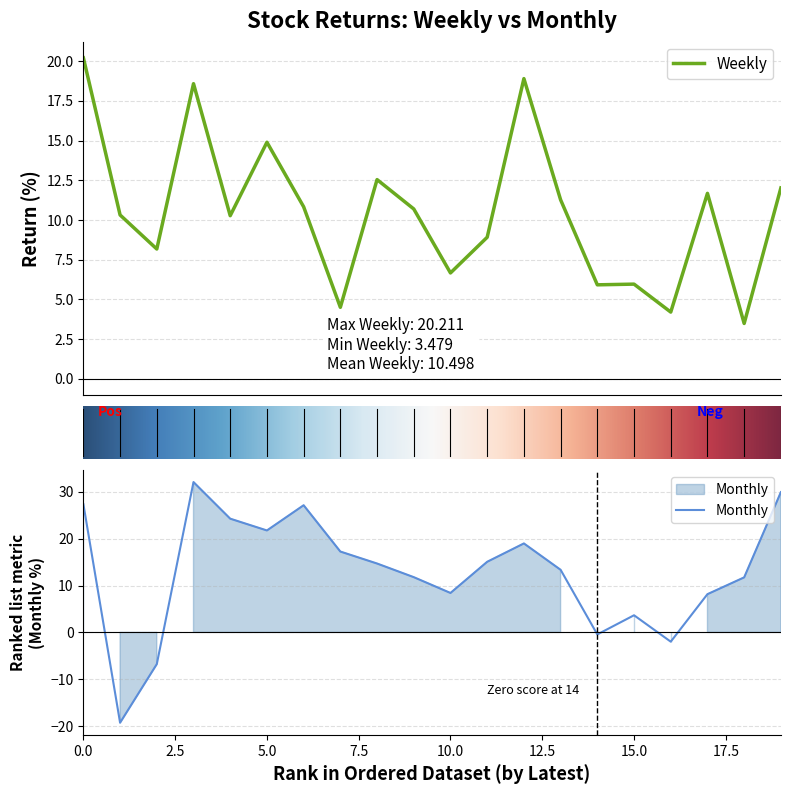

Reading left to right, list all the values displayed in this chart.

Weekly: 20.2	10.3	8.2	18.6	10.3	14.9	10.8	4.5	12.5	10.7	6.7	8.9	18.9	11.3	5.9	6.0	4.2	11.7	3.5	12.0
Monthly: 27.4	-19.3	-6.8	32.1	24.3	21.8	27.1	17.3	14.7	11.8	8.4	15.1	19.0	13.4	-0.4	3.7	-2.0	8.2	11.7	29.9